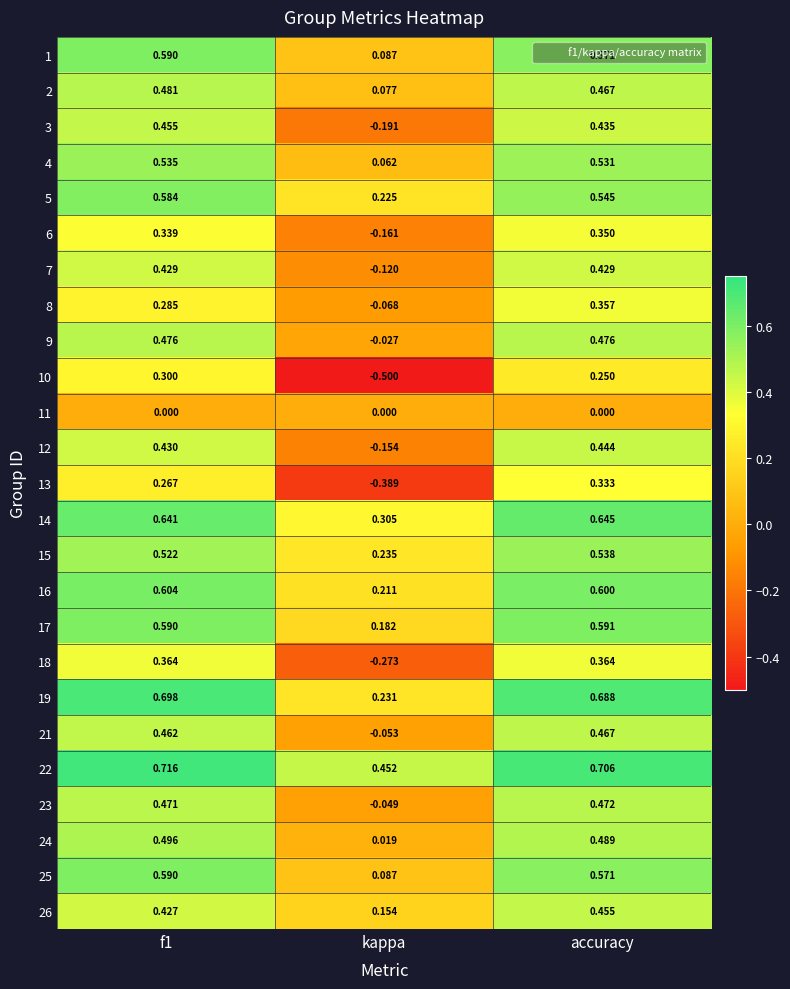

At which category does the chart reach its minimum across all series?

kappa